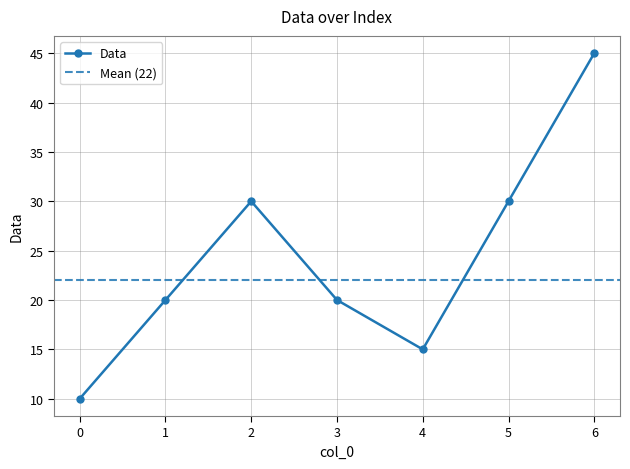

What is the value of the 1st point from the left?

10